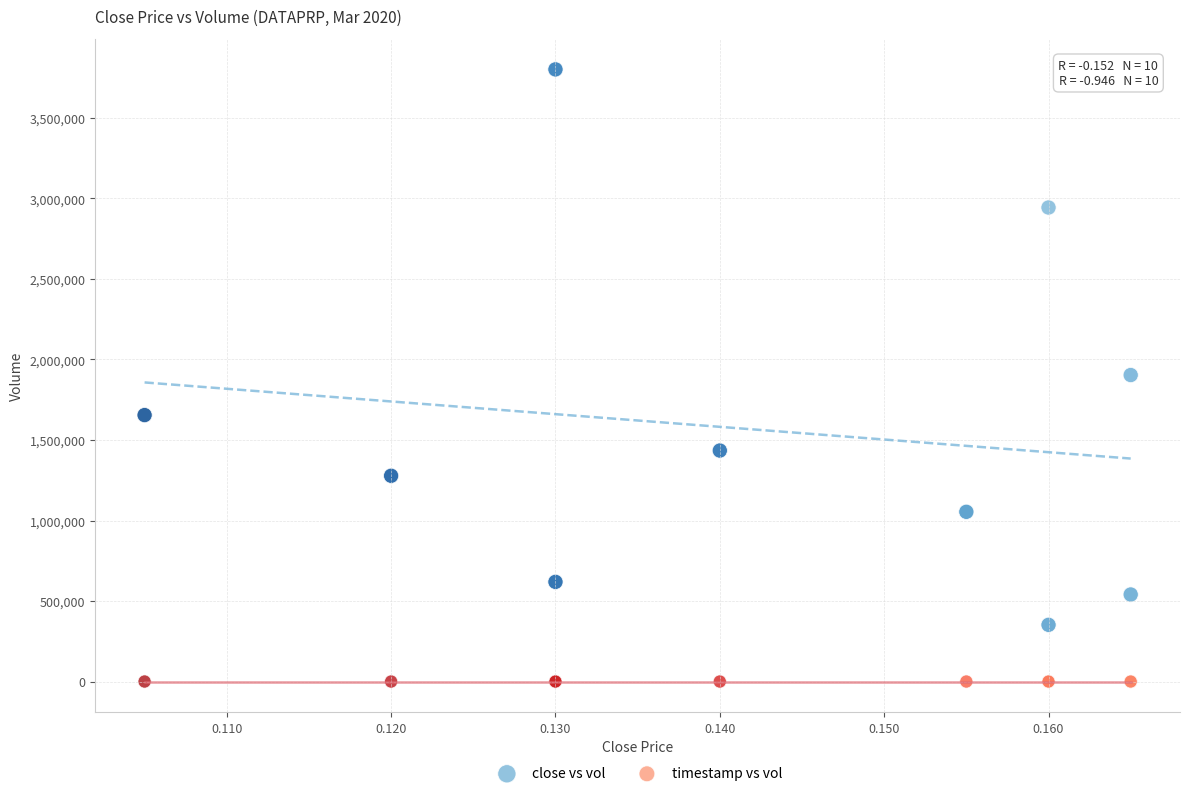

Which series reaches the minimum Y coordinate?

timestamp vs vol